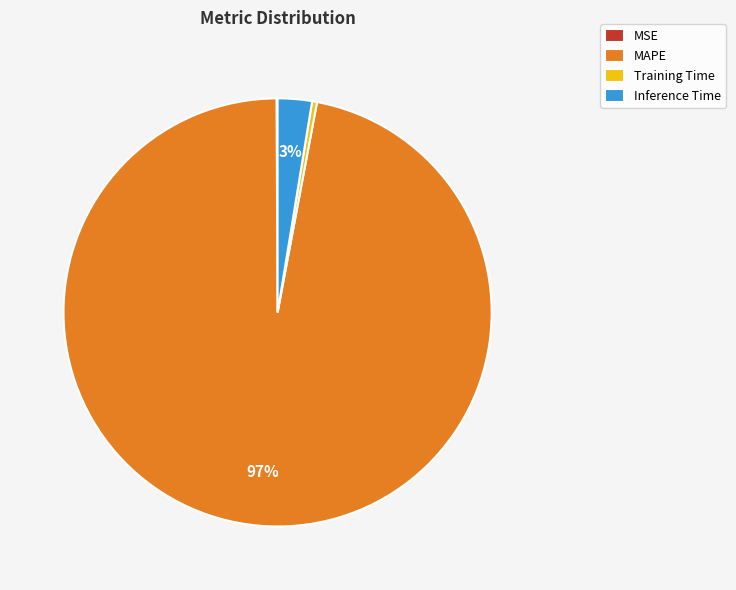

To the nearest percent, what percentage of the pie is Inference Time?

3%